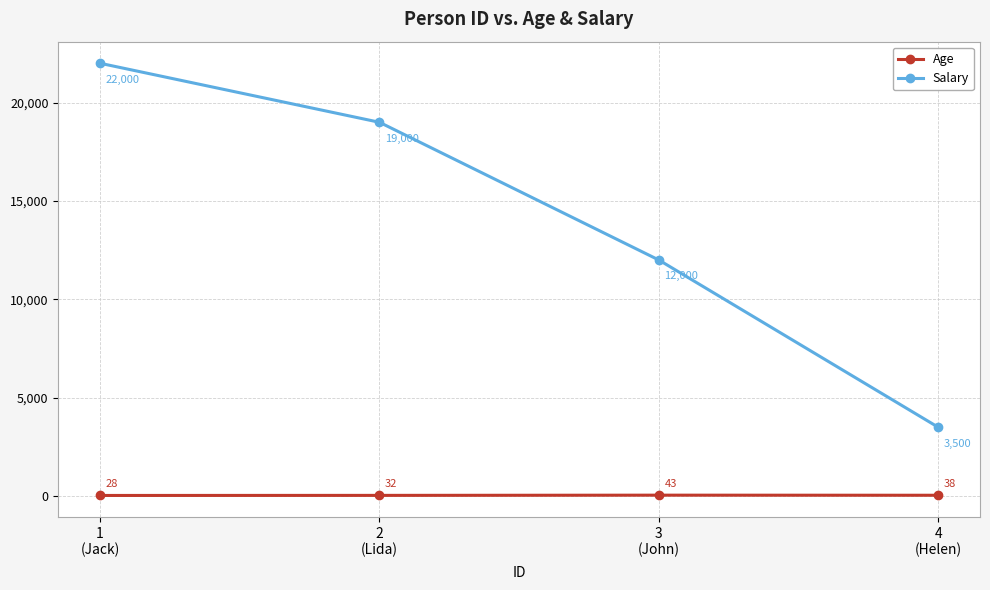

Reading right to left, transcribe all the data shown in this chart.

Age: 4
(Helen)=38	3
(John)=43	2
(Lida)=32	1
(Jack)=28
Salary: 4
(Helen)=3500	3
(John)=12000	2
(Lida)=19000	1
(Jack)=22000